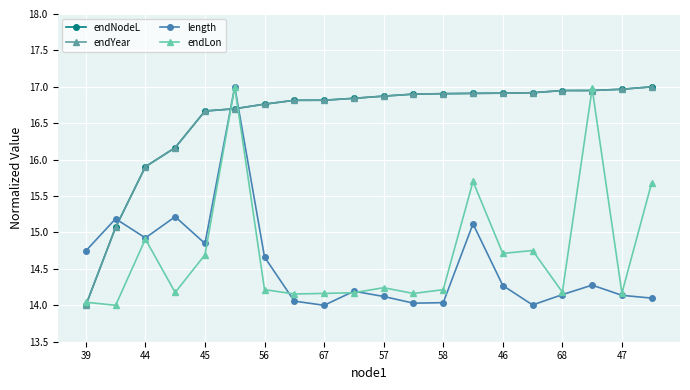

Count the number of categories in the chart.

20